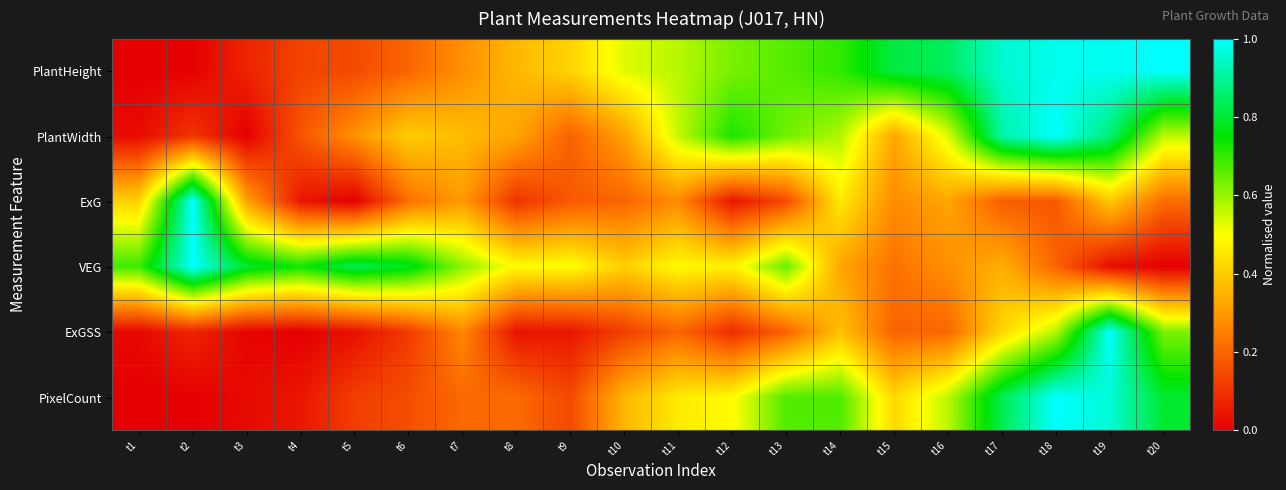

Rank the series by their maximum value, from highest to lowest.

PlantHeight, PlantWidth, ExG, VEG, ExGSS, PixelCount